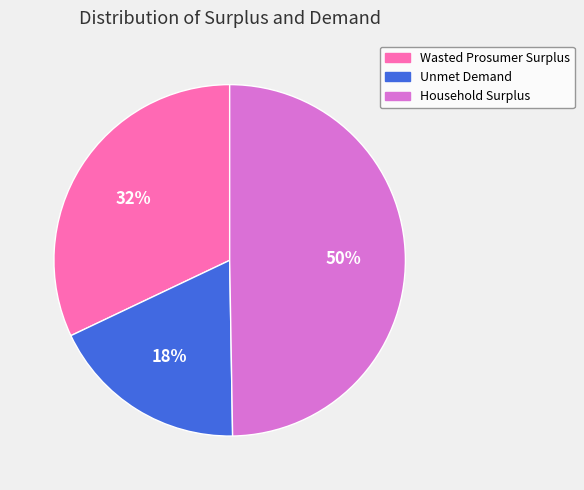

Rank the categories by value from lowest to highest.

Unmet Demand, Wasted Prosumer Surplus, Household Surplus